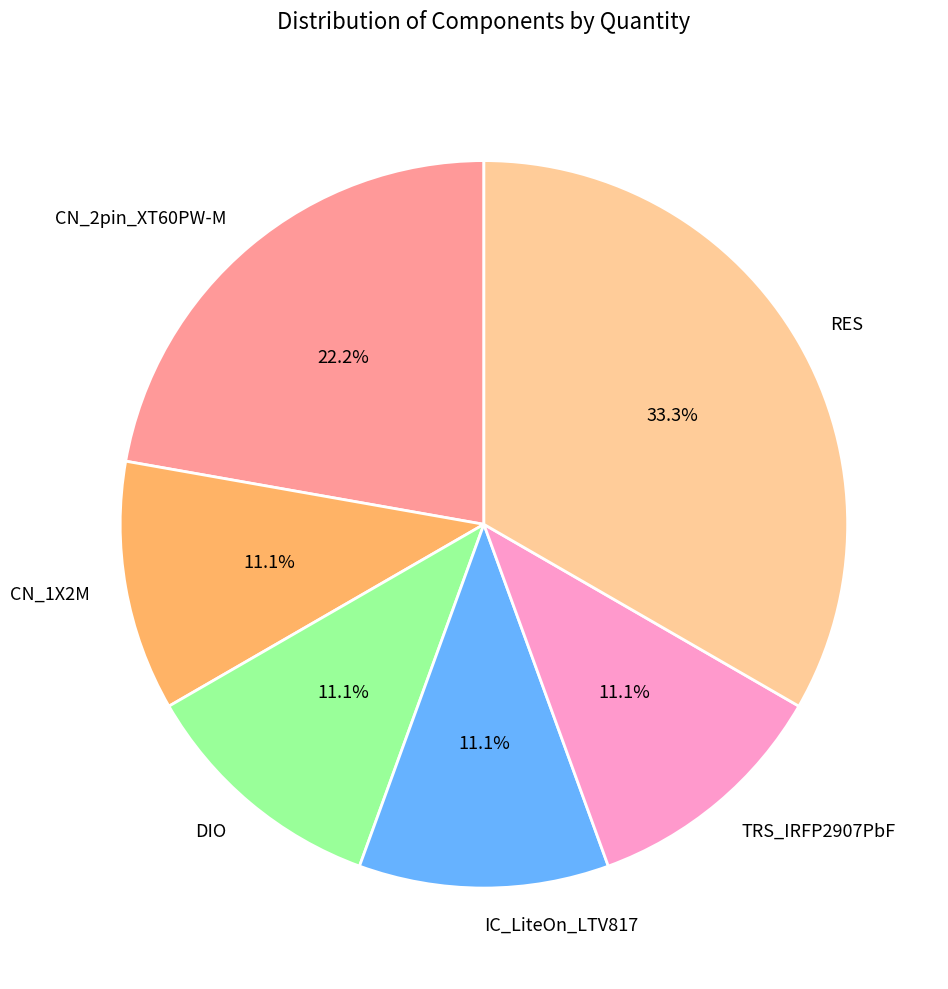

To the nearest percent, what is the combined percentage of DIO and RES?

44%